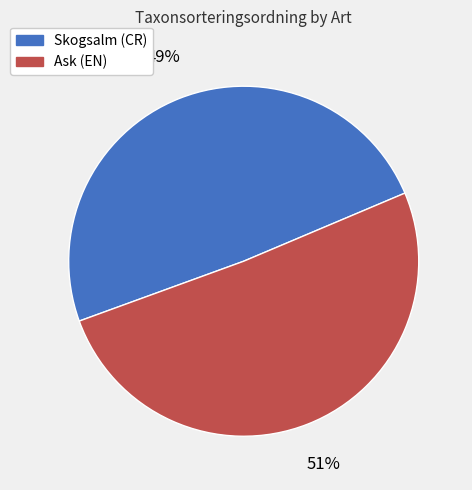

How many slices are in this pie chart?

2